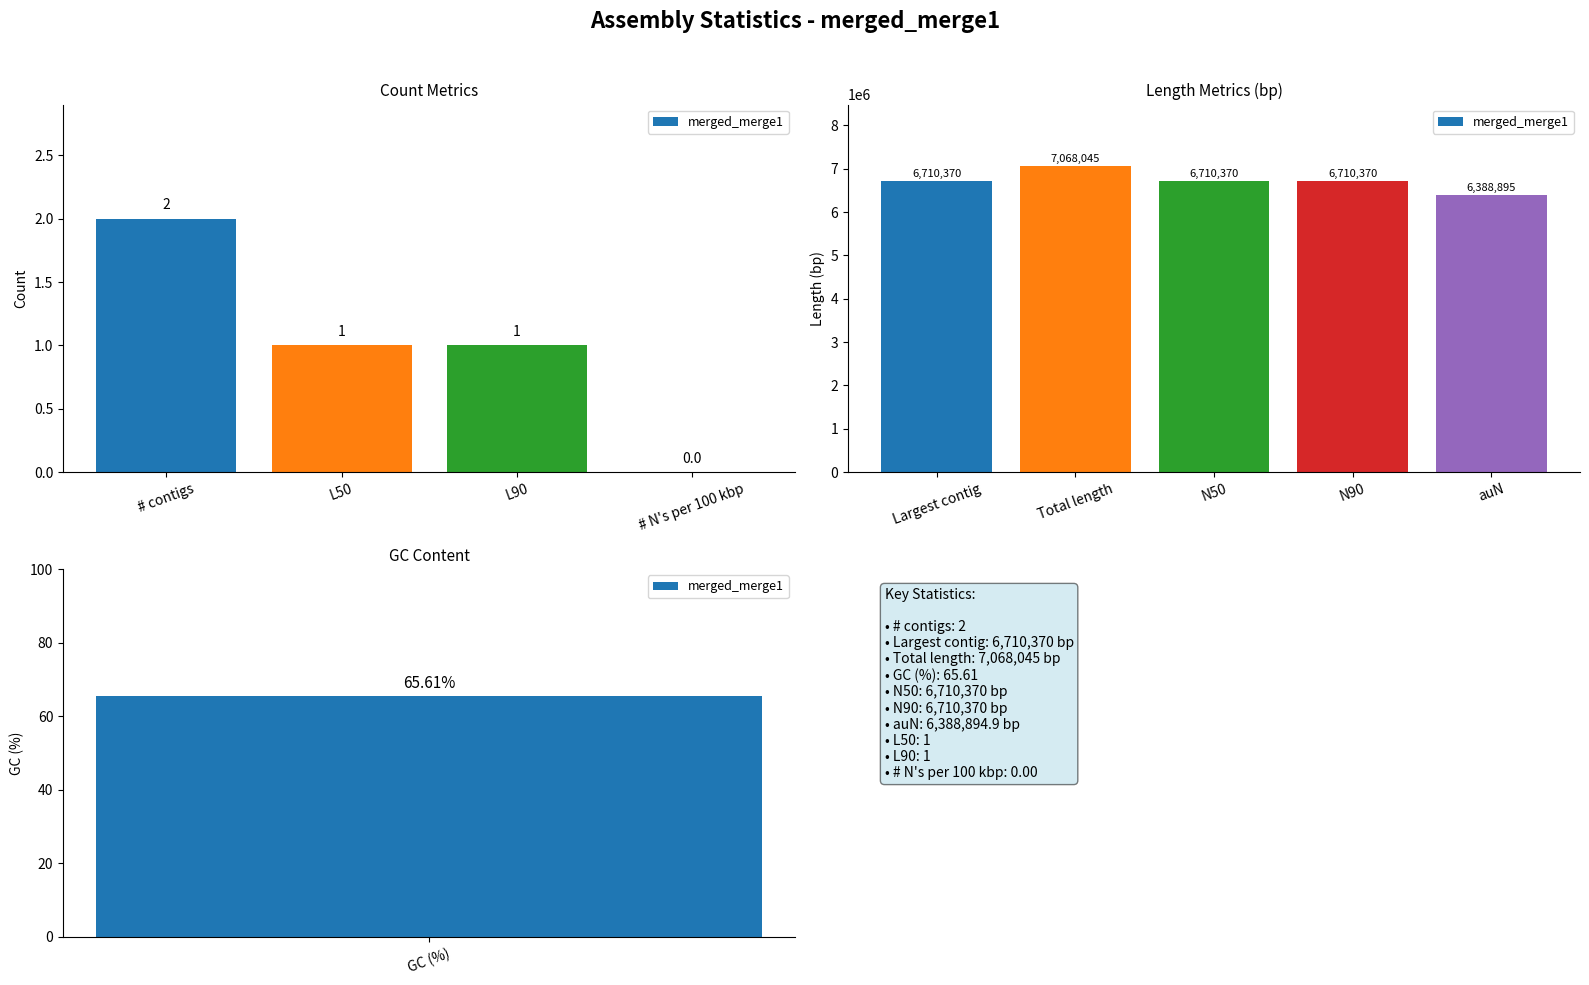

What is the greatest value displayed?

7068045.0